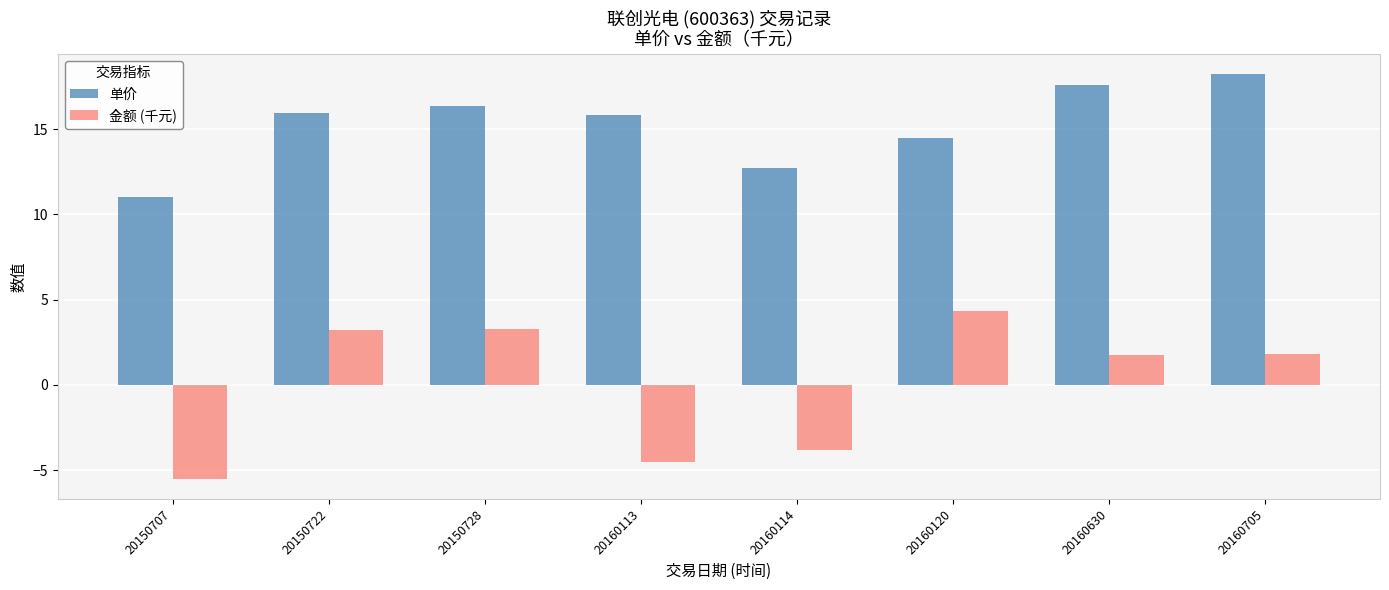

Which series has the largest total across all categories?

单价